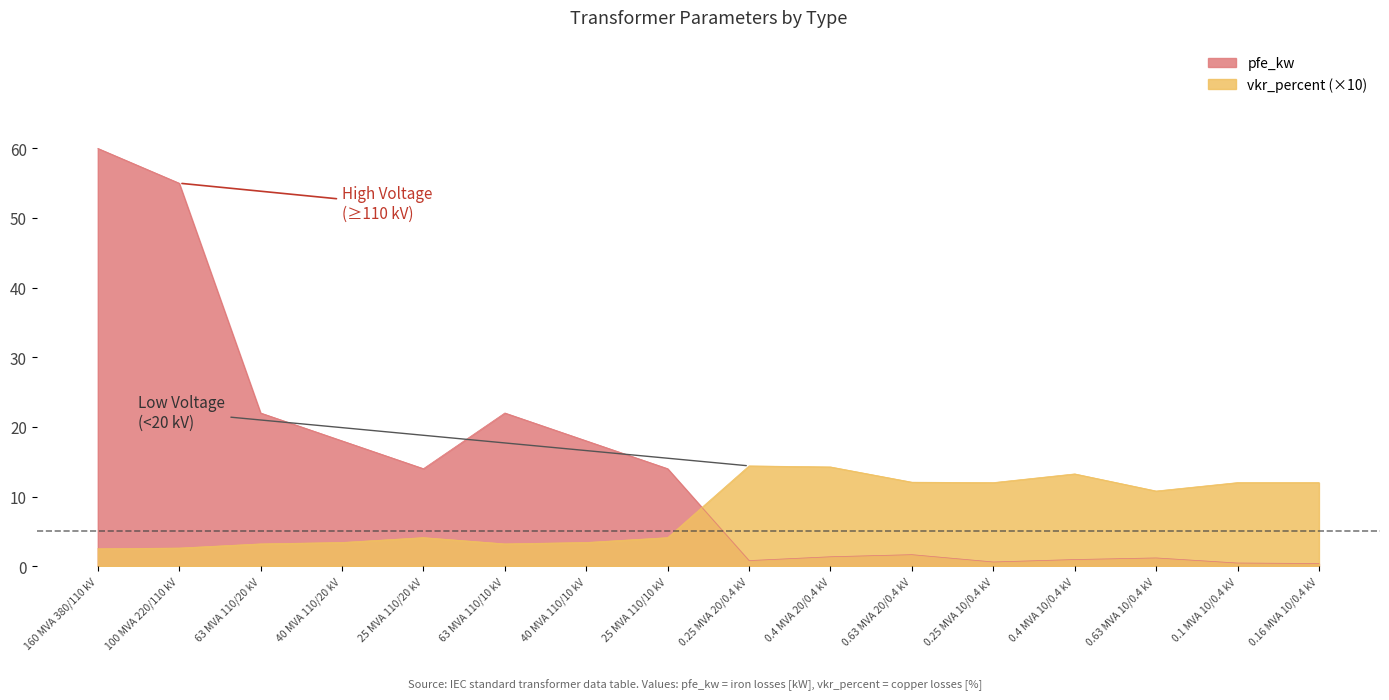

What is the value of the pfe_kw point at the 8th from the left?

14.0